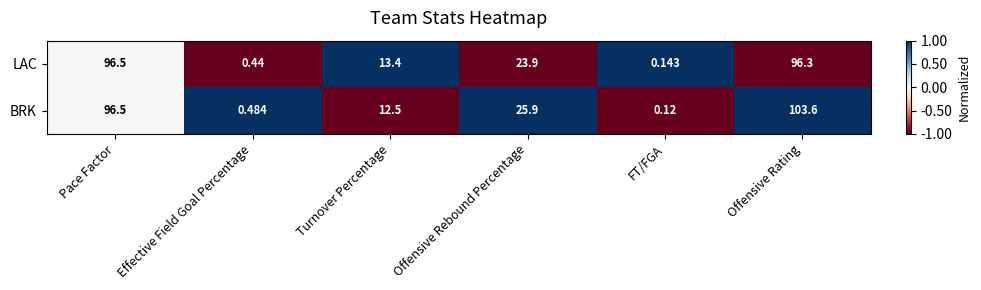

Which category has the highest value across all series?

Offensive Rating